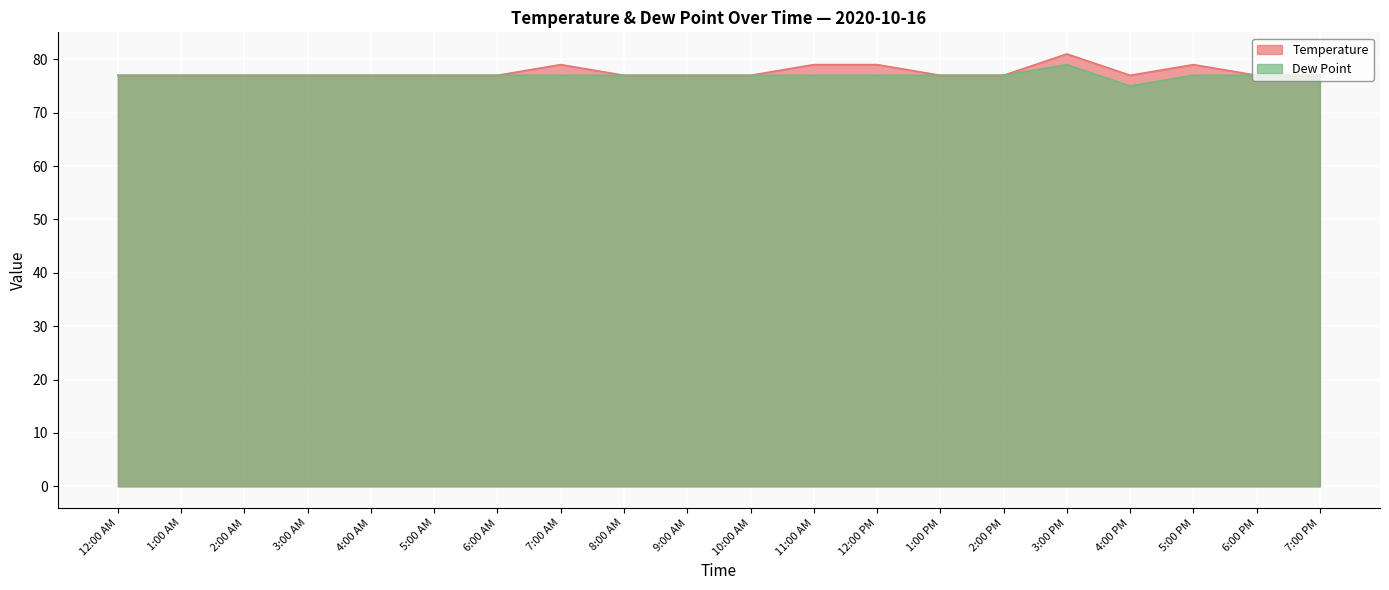

The value of Dew Point at 2:00 PM is 77. True or false?

True